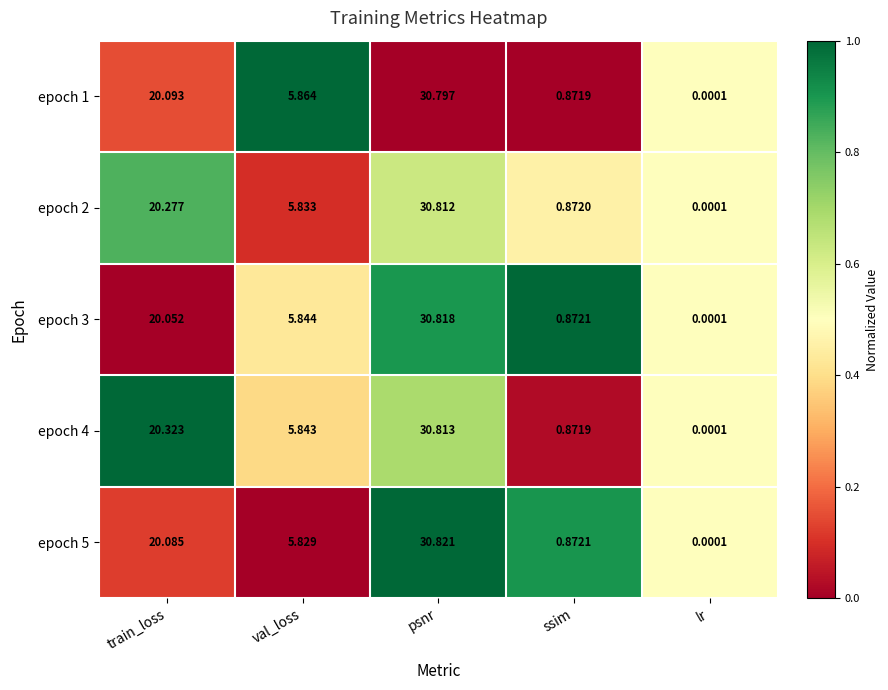

Which category has the highest value in the epoch 1 series?

psnr